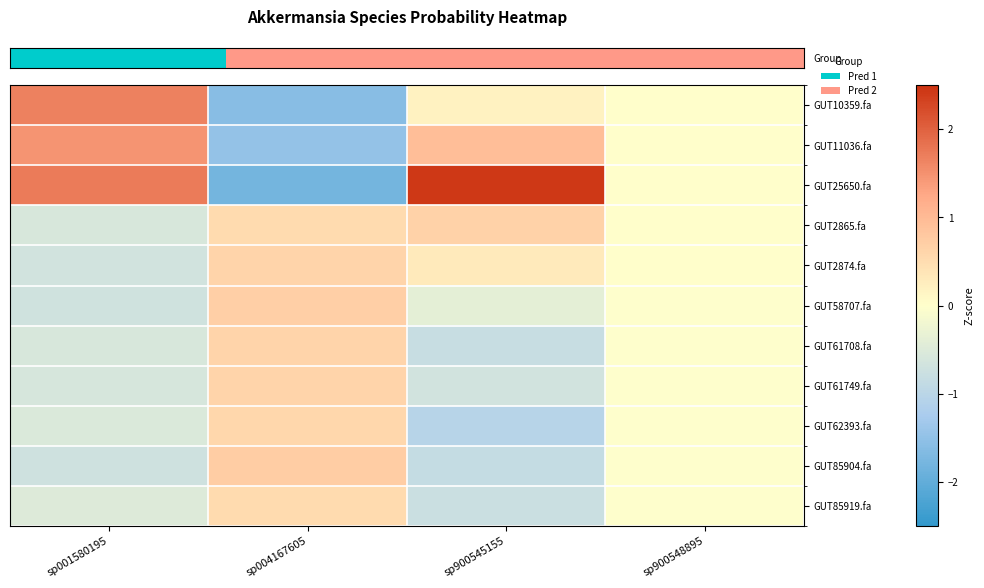

How many series are shown in this chart?

11